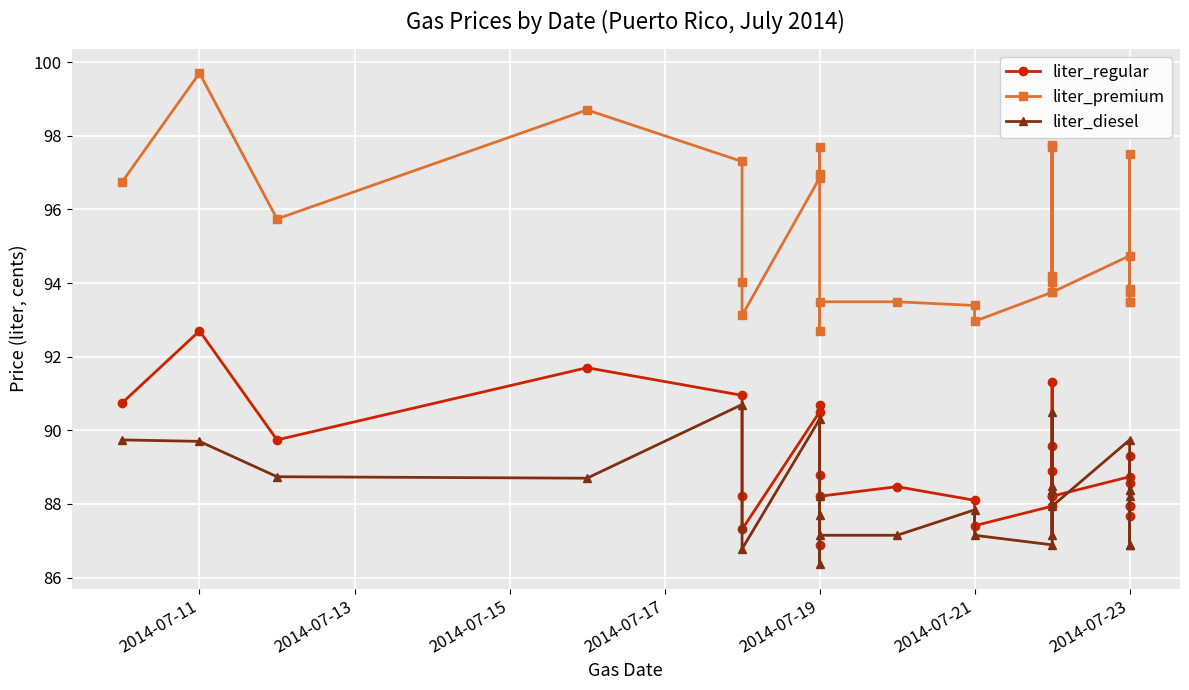

True or false: liter_premium and liter_diesel cross at least once.

False